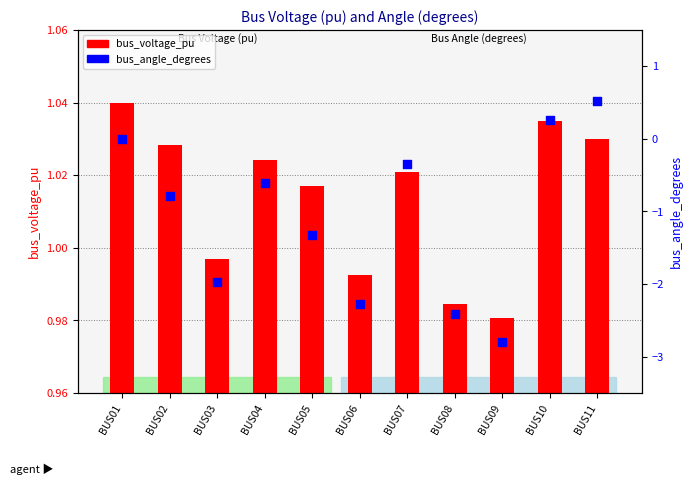

What are all the series names shown in the legend?

bus_voltage_pu, bus_angle_degrees